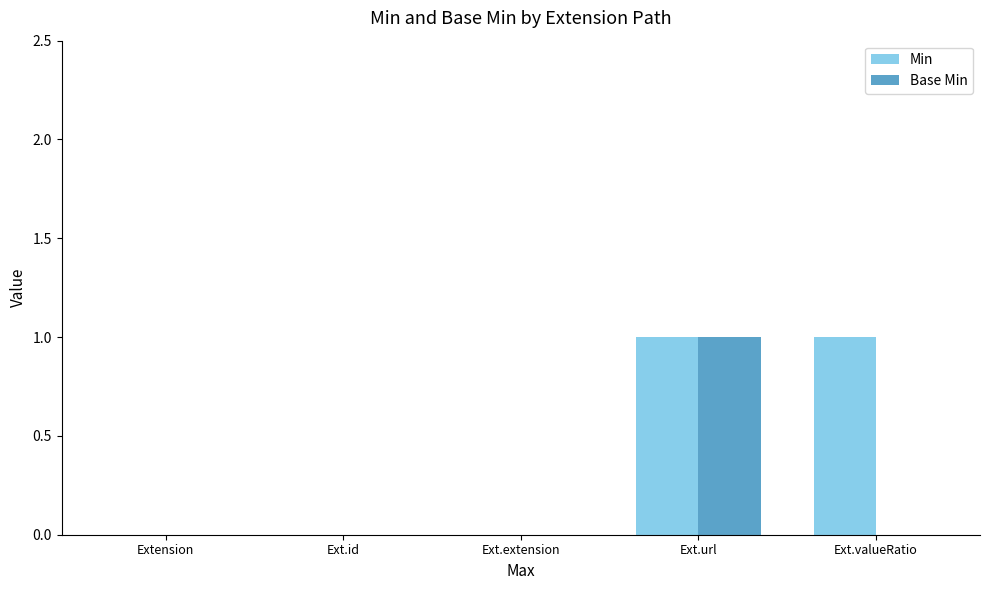

Reading left to right, extract all data points from this chart.

Min: 0	0	0	1	1
Base Min: 0	0	0	1	0